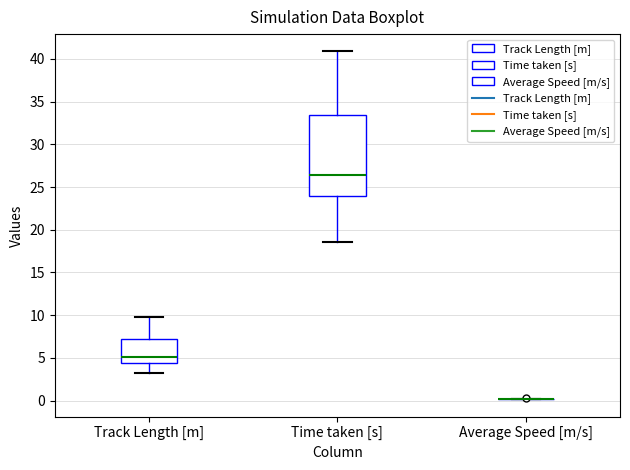

Where does the median line of the box for Track Length [m] sit on the y-axis? The values are not printed on the chart, so give them approximately, as read against the axis.

5.0